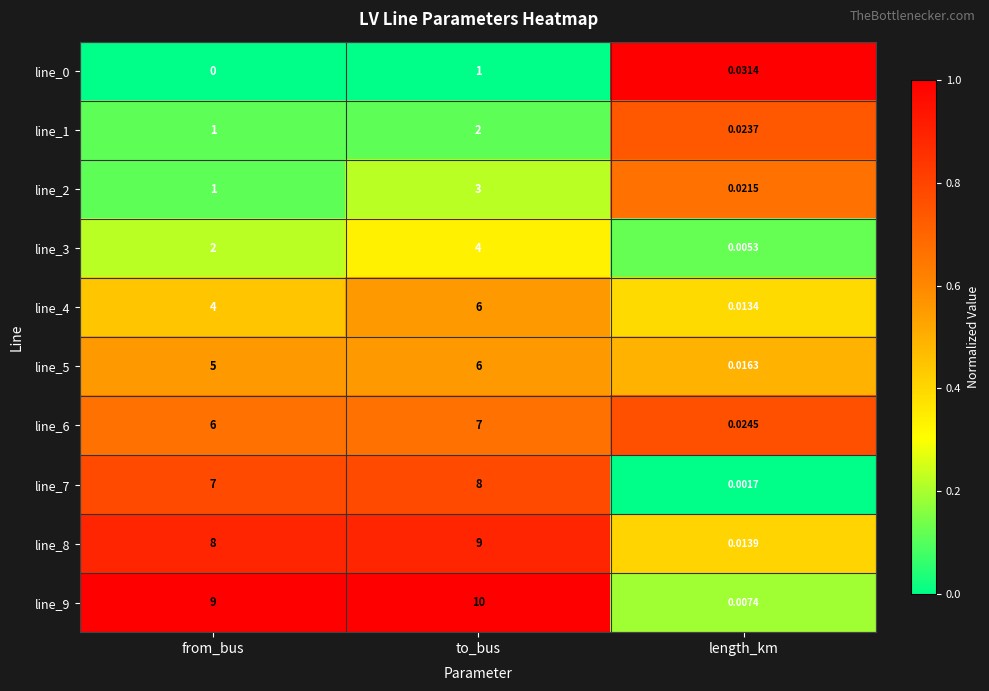

Where is line_7 nearest to the value 4?

from_bus